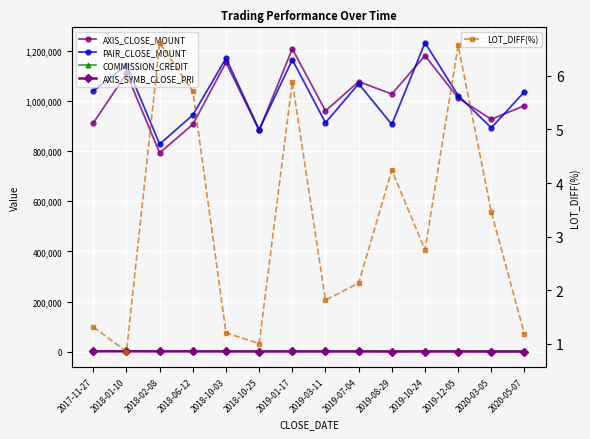

Which series changed the most between 2018-10-25 and 2020-05-07?

PAIR_CLOSE_MOUNT